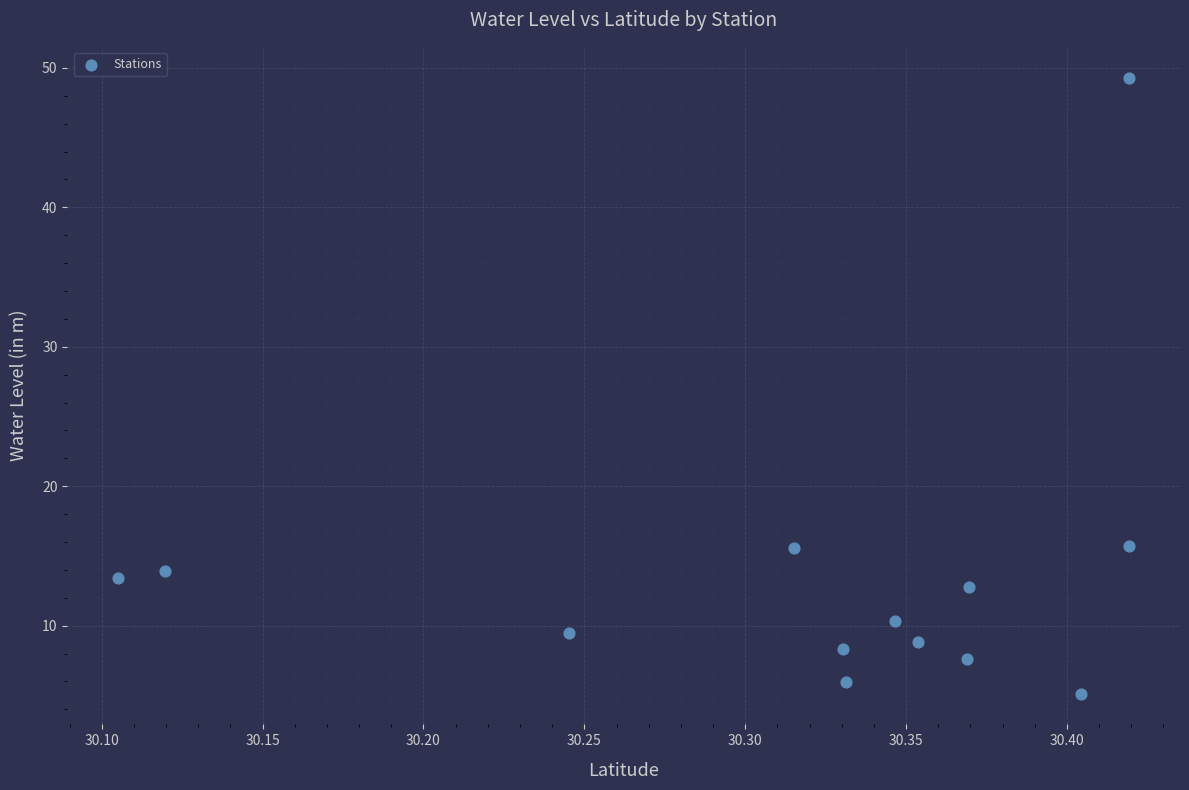

What is the range of X values (max minus min)?

0.3